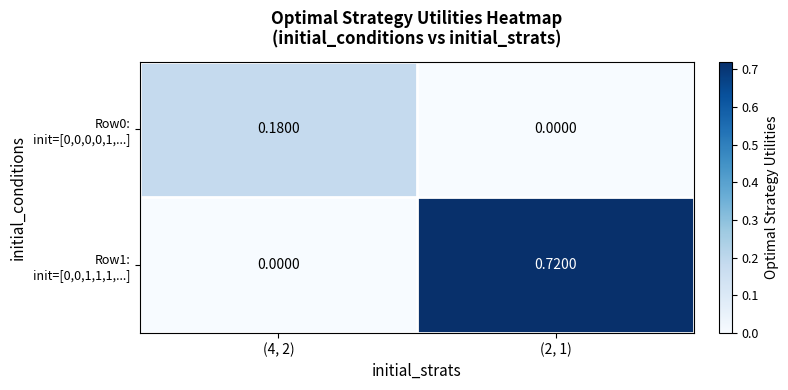

Which series has the widest spread of values?

Row1: init=[0,0,1,1,1,...]